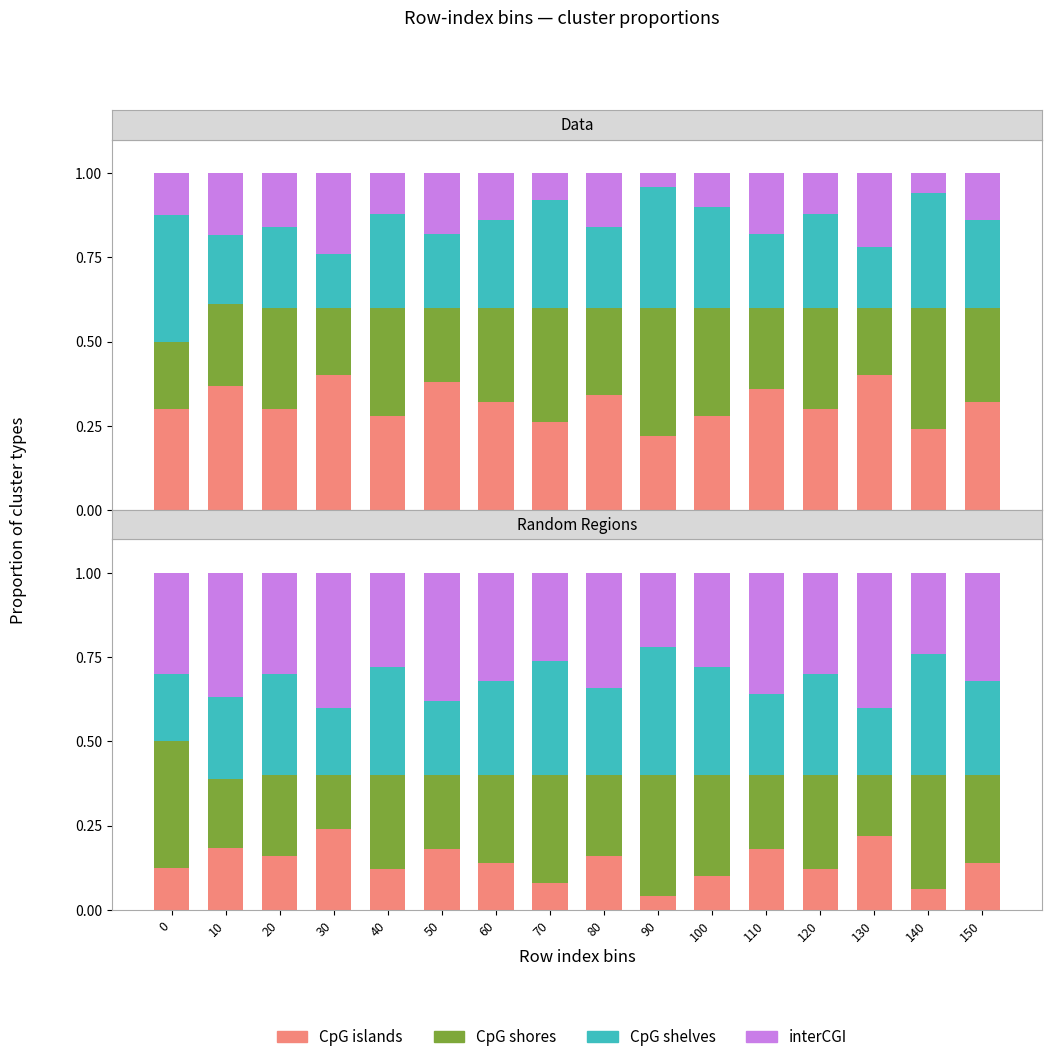

At which label does CpG shelves reach its peak?

90